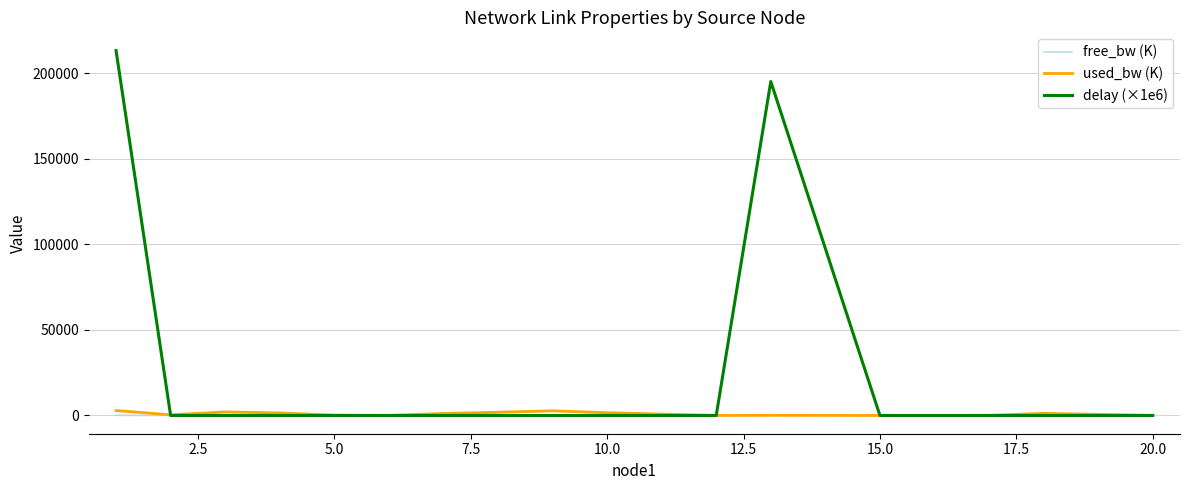

Which series has the widest spread of values?

delay (×1e6)